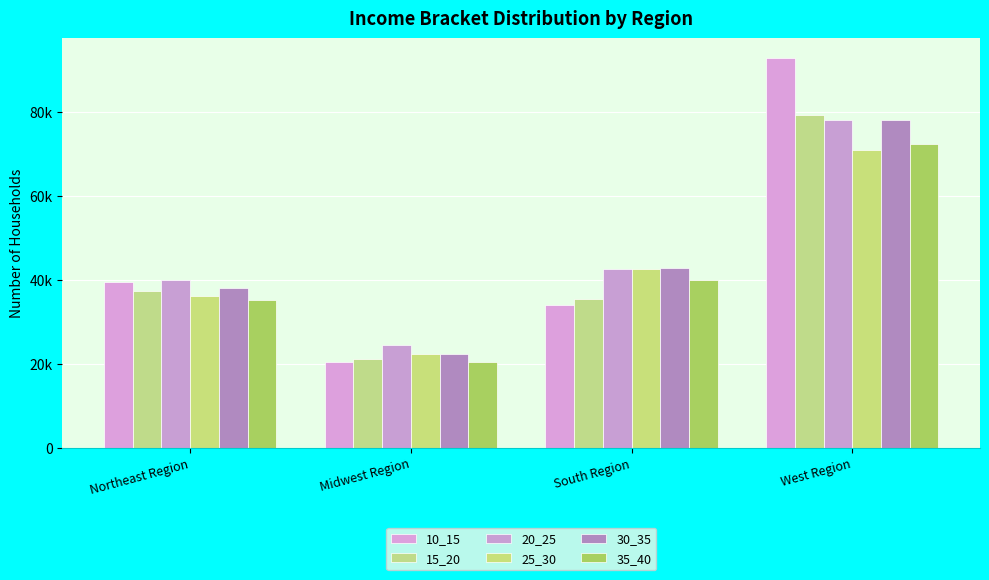

Where is 20_25 nearest to the value 51245?

South Region